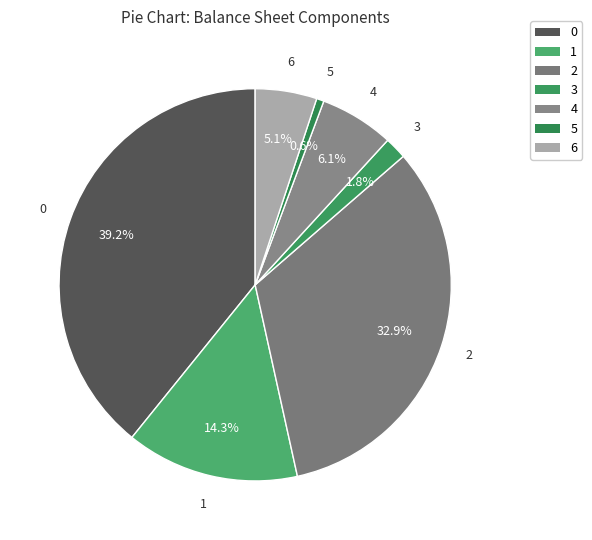

What is the smallest slice in the pie chart?

5